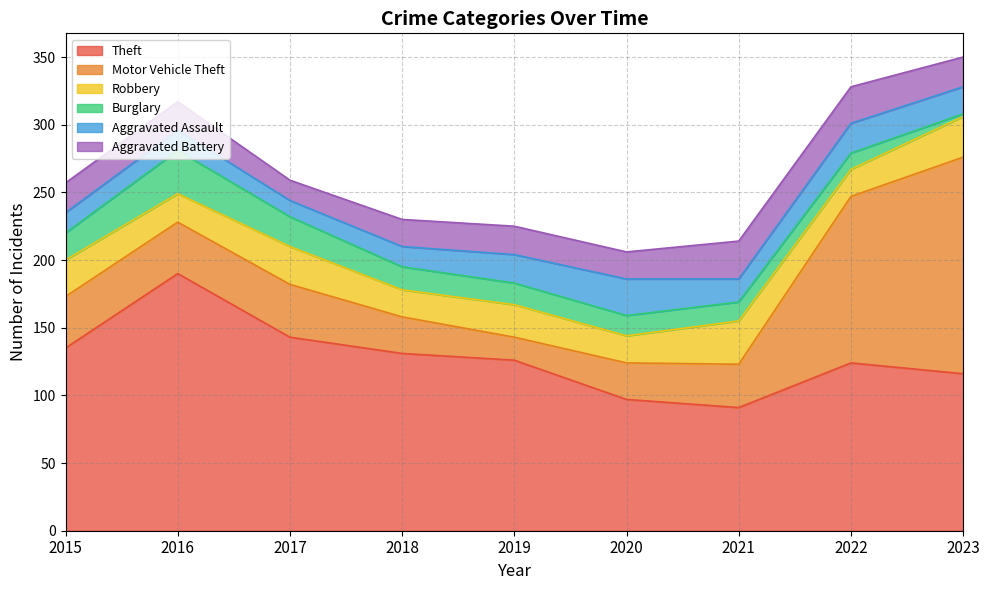

Rank the categories by Motor Vehicle Theft value from lowest to highest.

2019, 2018, 2020, 2021, 2015, 2016, 2017, 2022, 2023